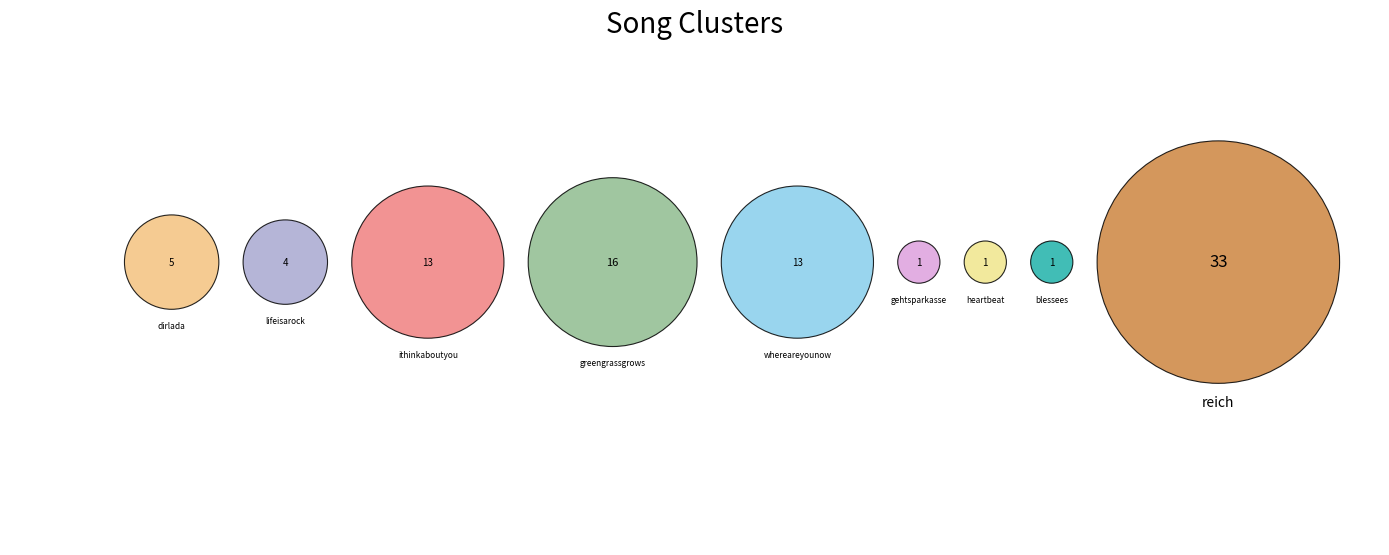

To the nearest percent, what is the combined percentage of ithinkaboutyou and lifeisarock?

20%